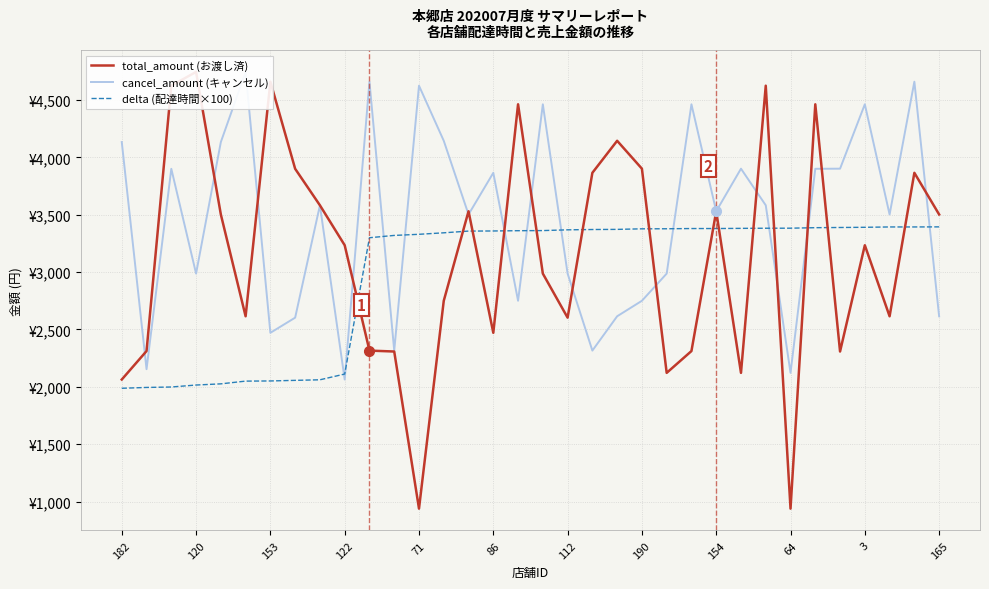

What is the total value across all series at 182?

8184.7